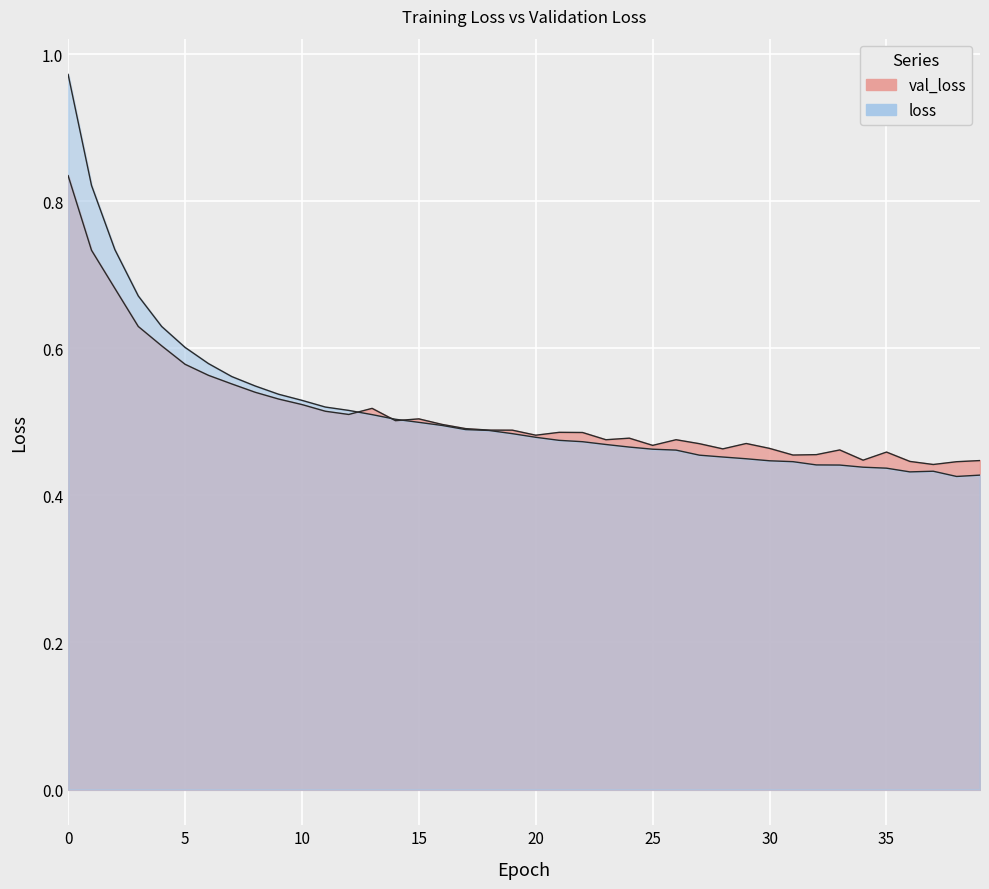

The val_loss series shows 0.9 at 11. True or false?

False